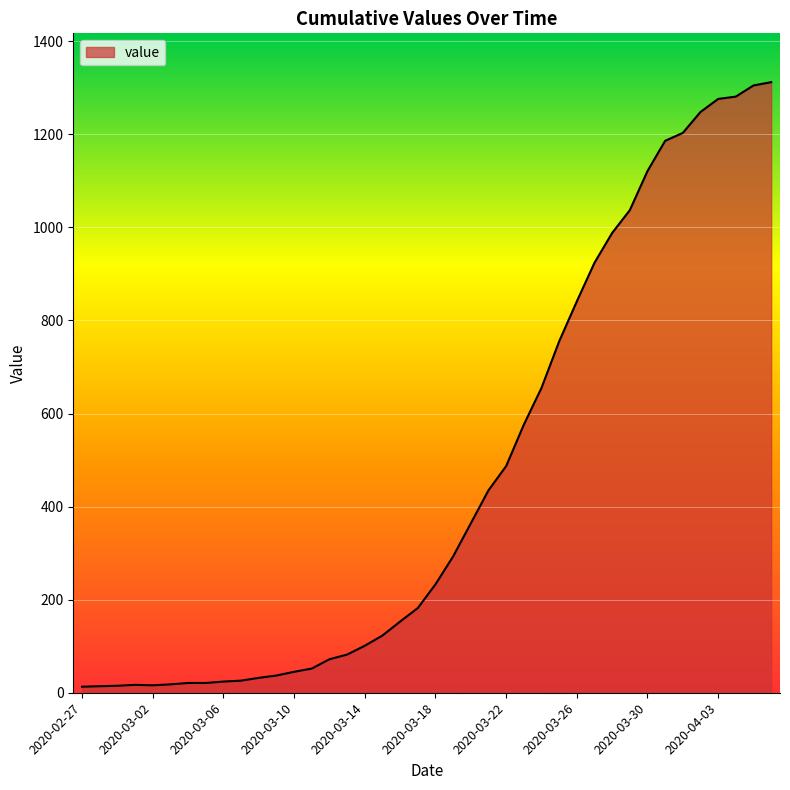

What is the difference between the maximum and minimum values?

1299